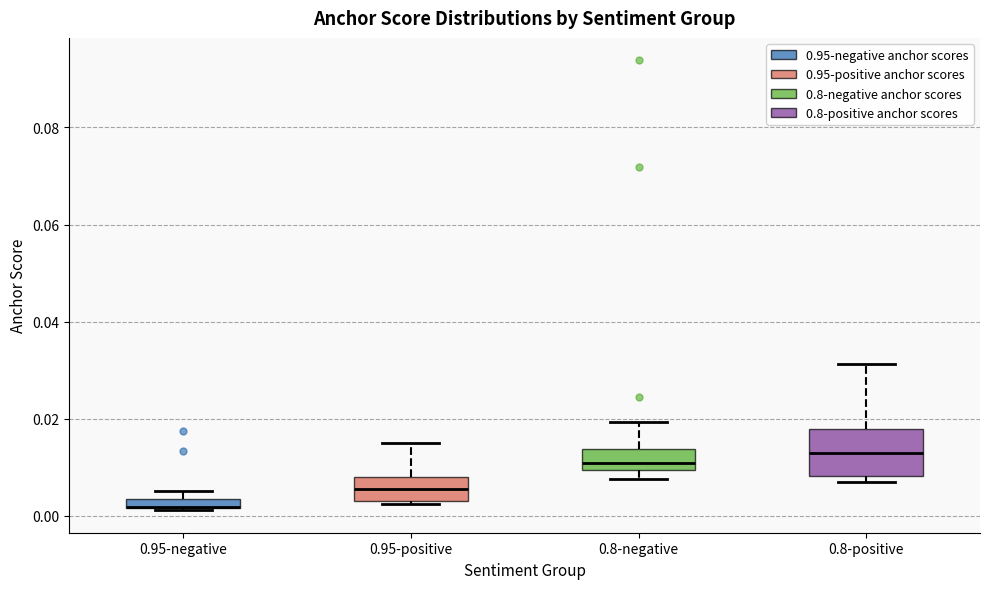

Comparing the boxes themselves (not the whiskers), which one is the tallest?

0.8-positive